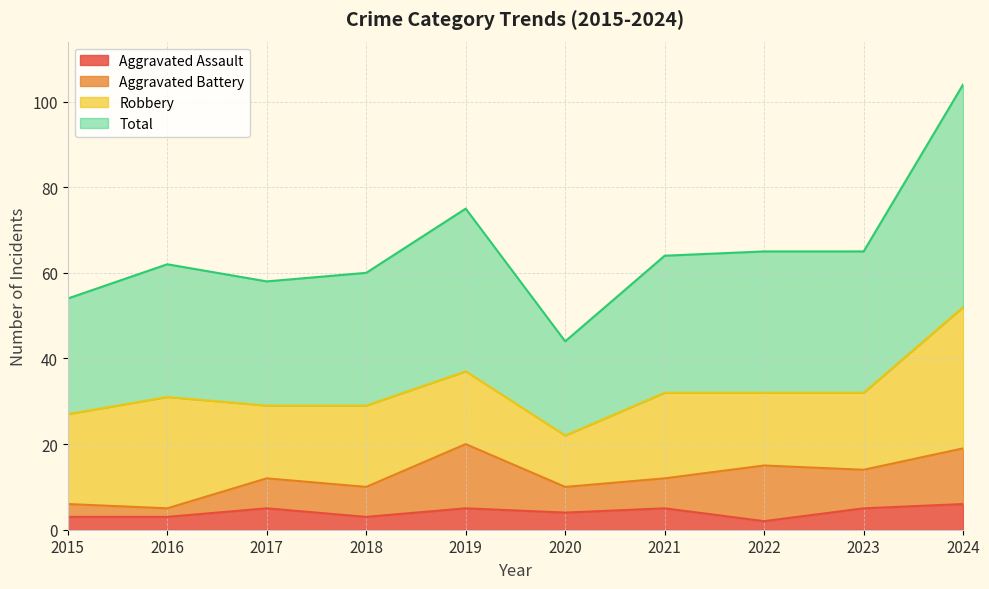

Where does the Aggravated Assault series first go above 5?

2024